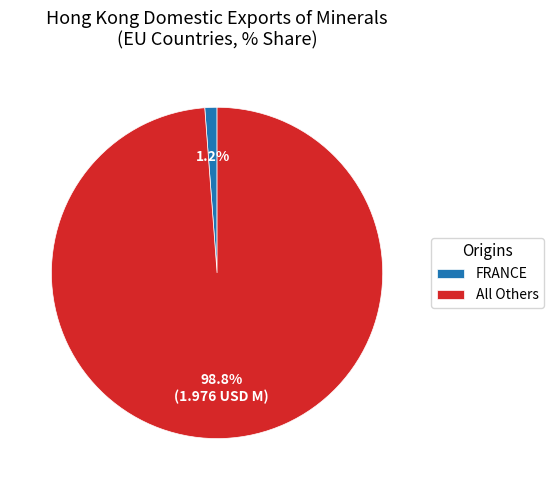

Rank the categories by value from highest to lowest.

All Others, FRANCE